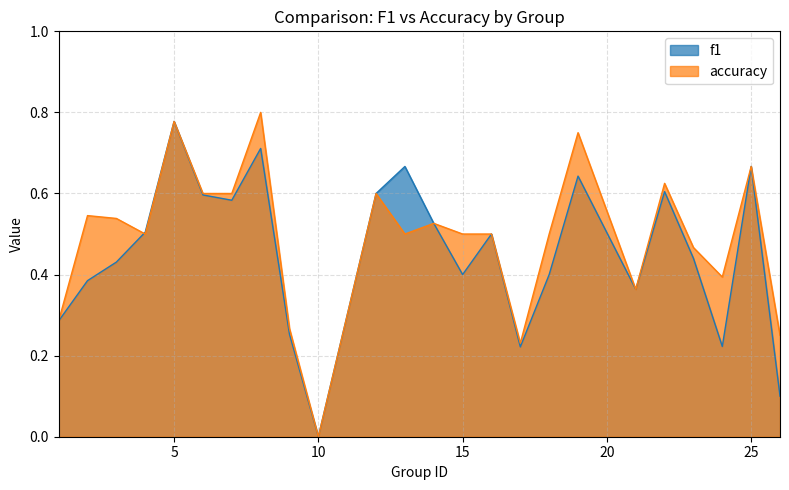

Which category has the lowest value across all series?

10